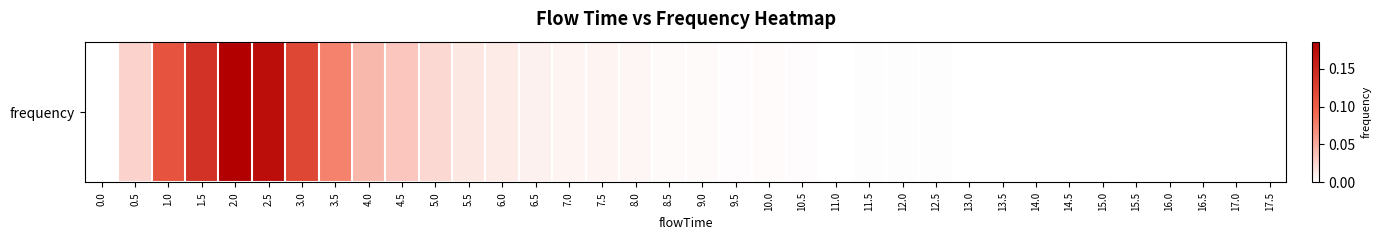

What is the difference between the maximum and minimum values?

0.2